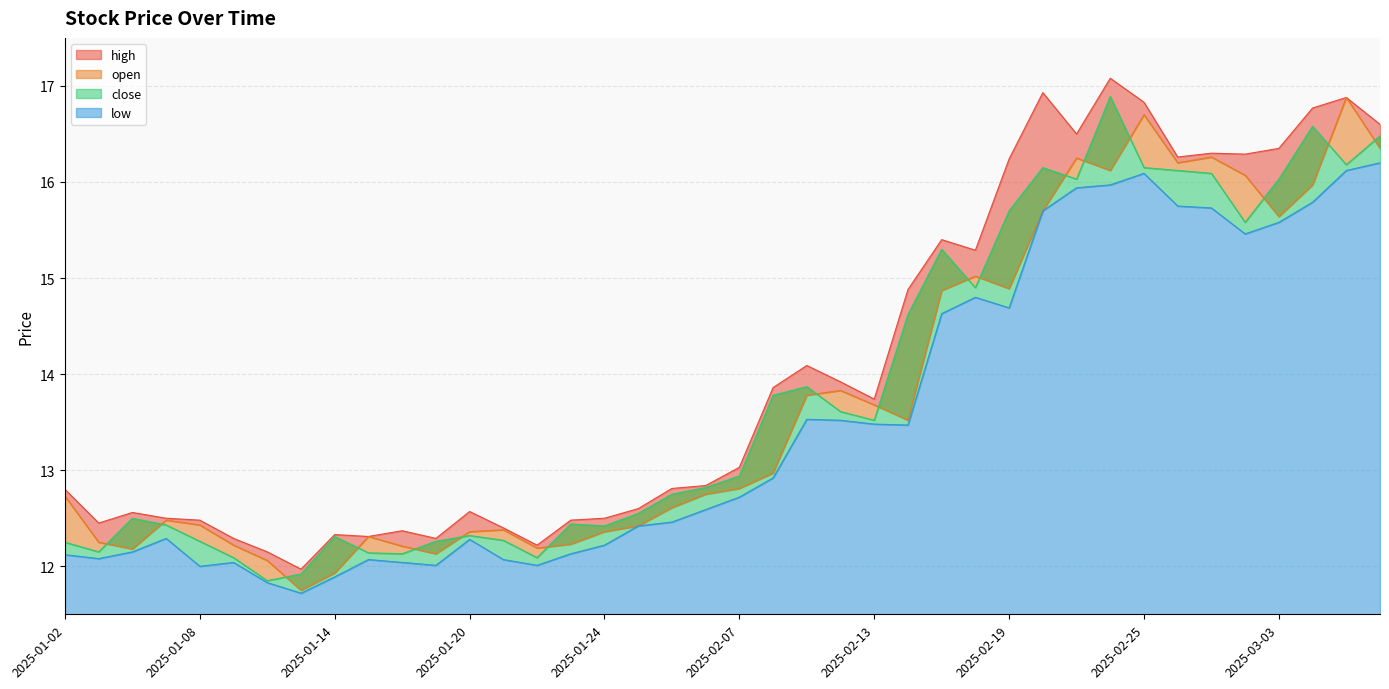

What is the difference between the close values at 2025-03-04 and 2025-01-27?

4.0